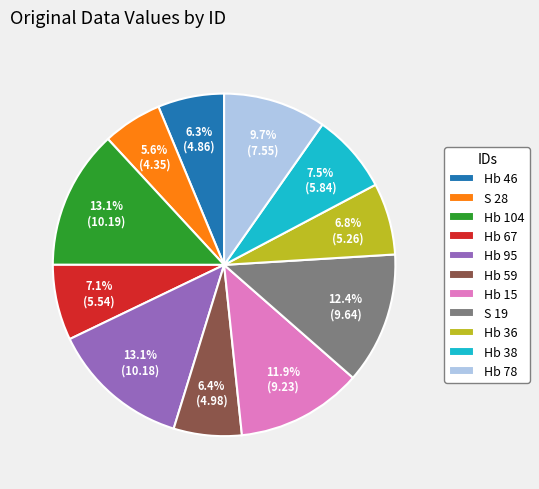

How much of the chart is everything except S 28?

94.4%